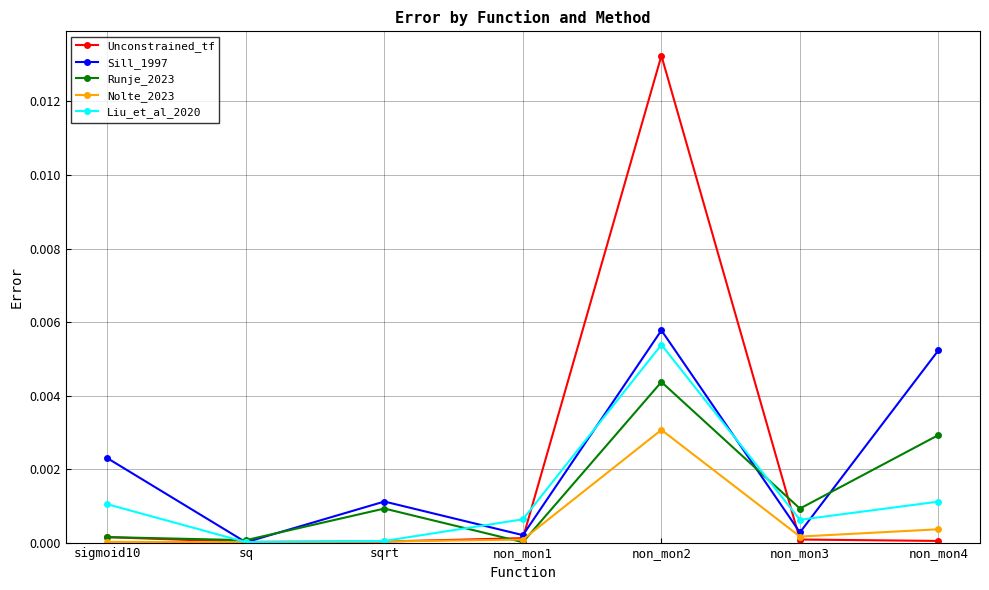

At which label does Sill_1997 reach its peak?

non_mon2